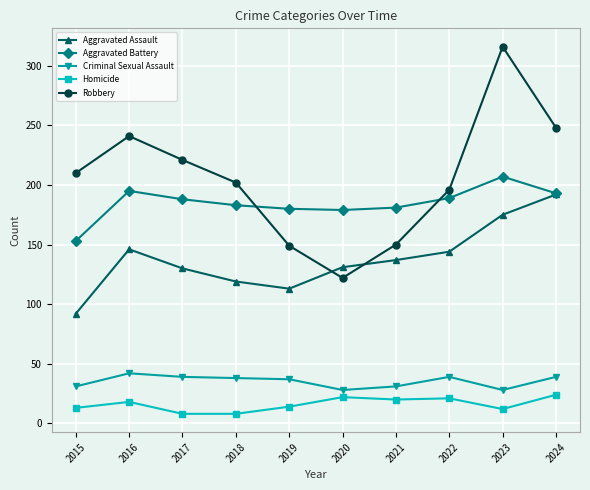

True or false: Homicide has a value of 34 at 2022.

False